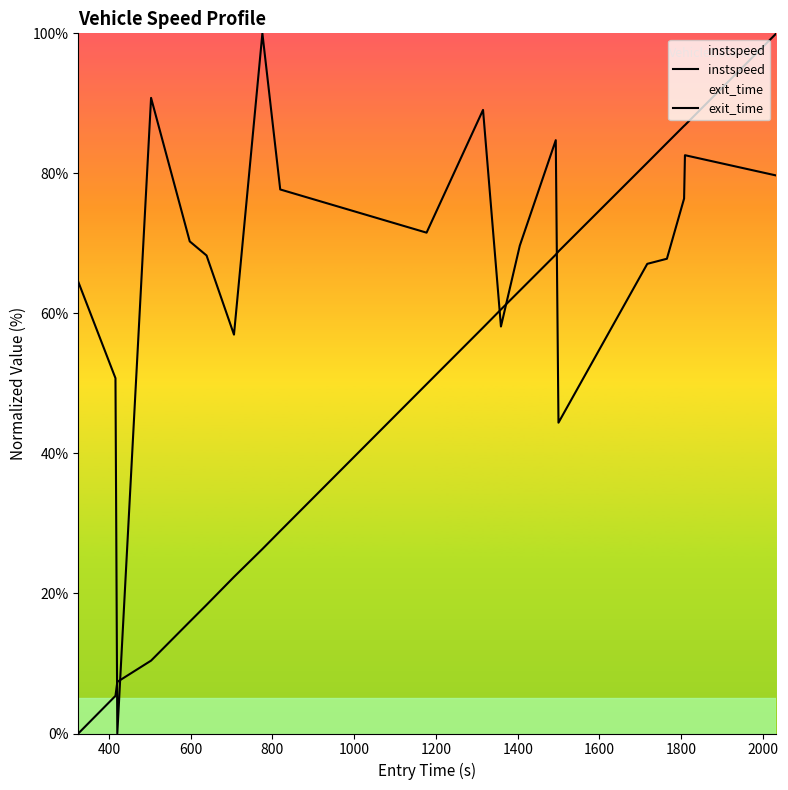

How many data points does each series have?

20